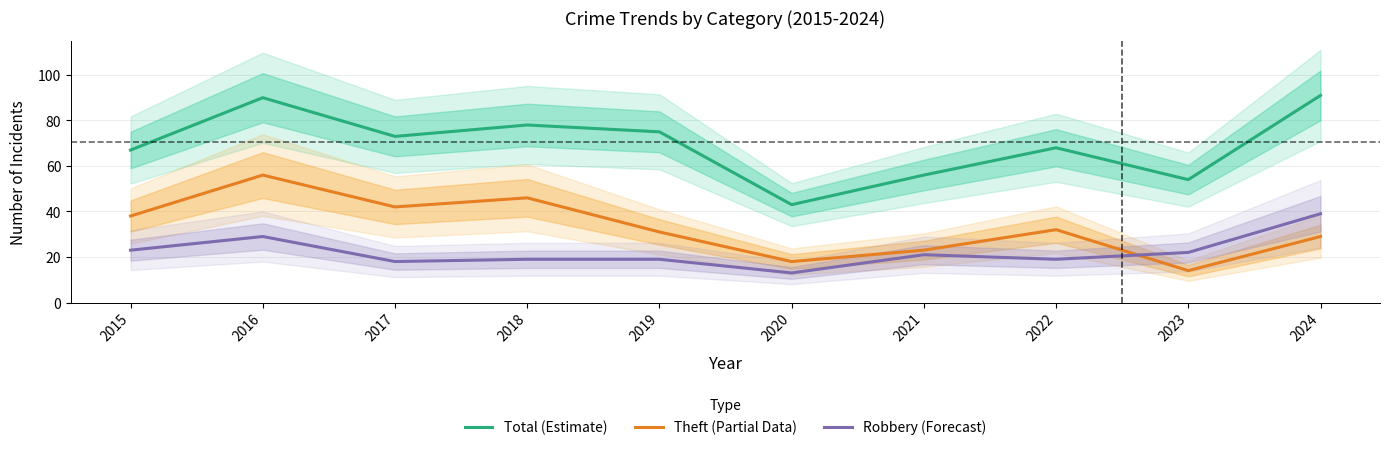

Reading left to right, list all the values displayed in this chart.

Total (Estimate): 67	90	73	78	75	43	56	68	54	91
Theft (Partial Data): 38	56	42	46	31	18	23	32	14	29
Robbery (Forecast): 23	29	18	19	19	13	21	19	22	39